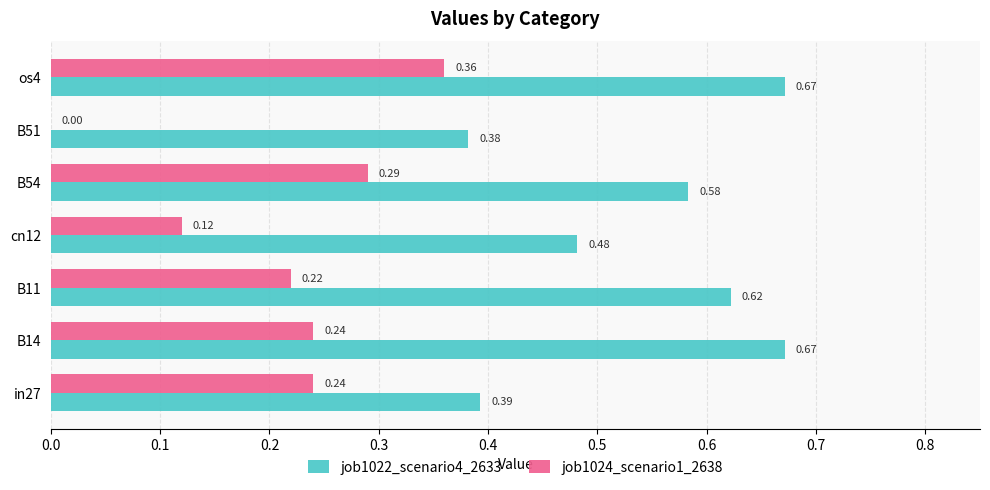

What is the total value across all series at B11?

0.8